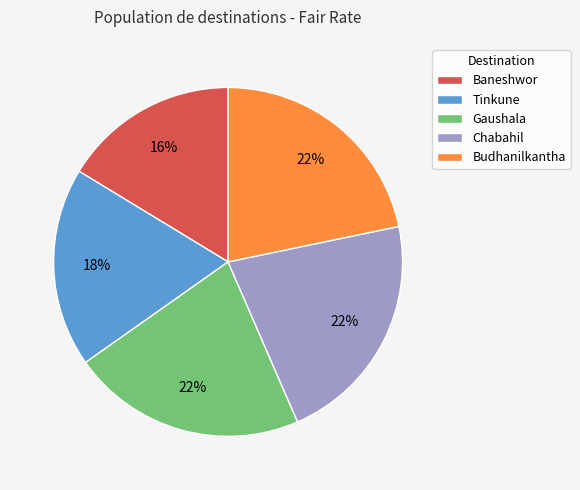

How many segments does this pie chart have?

5